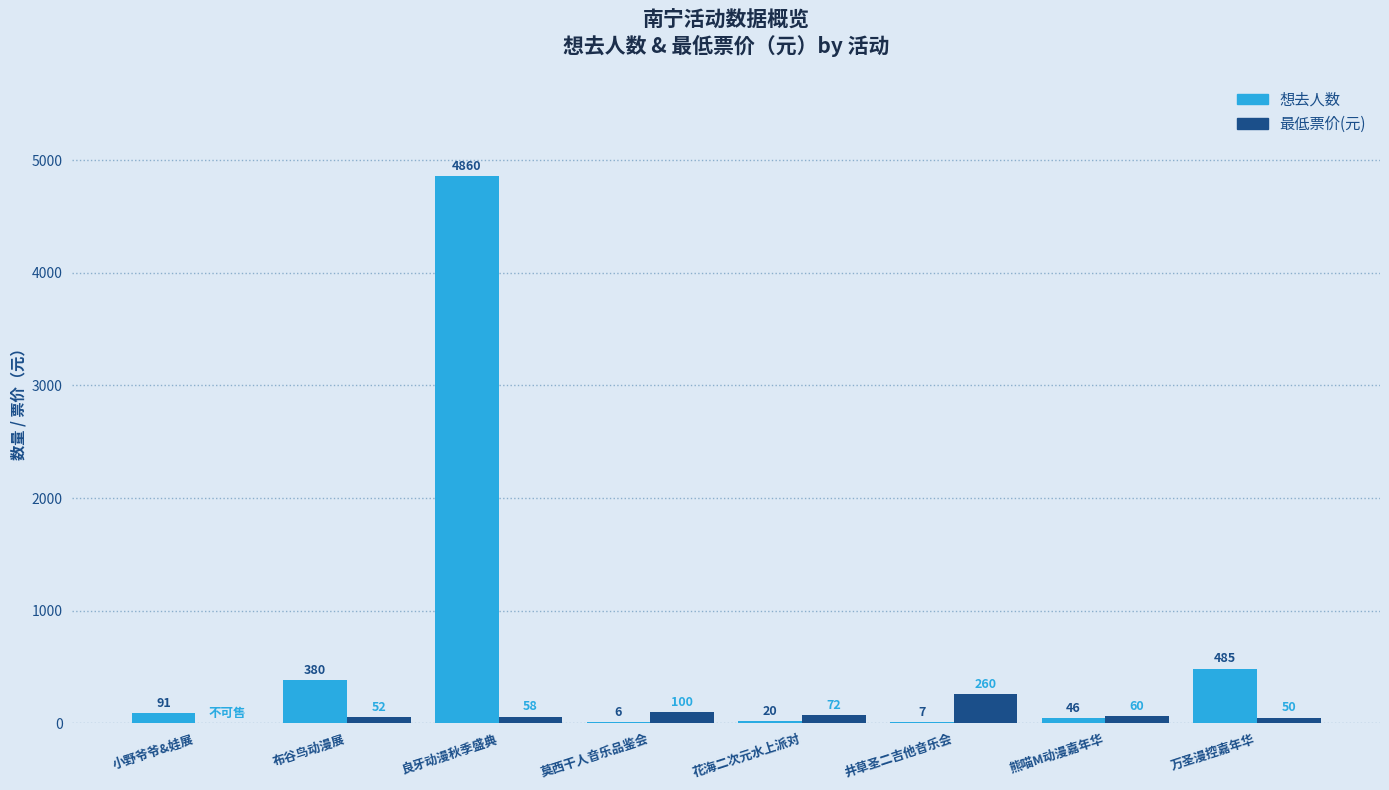

How many groups of bars are there?

8